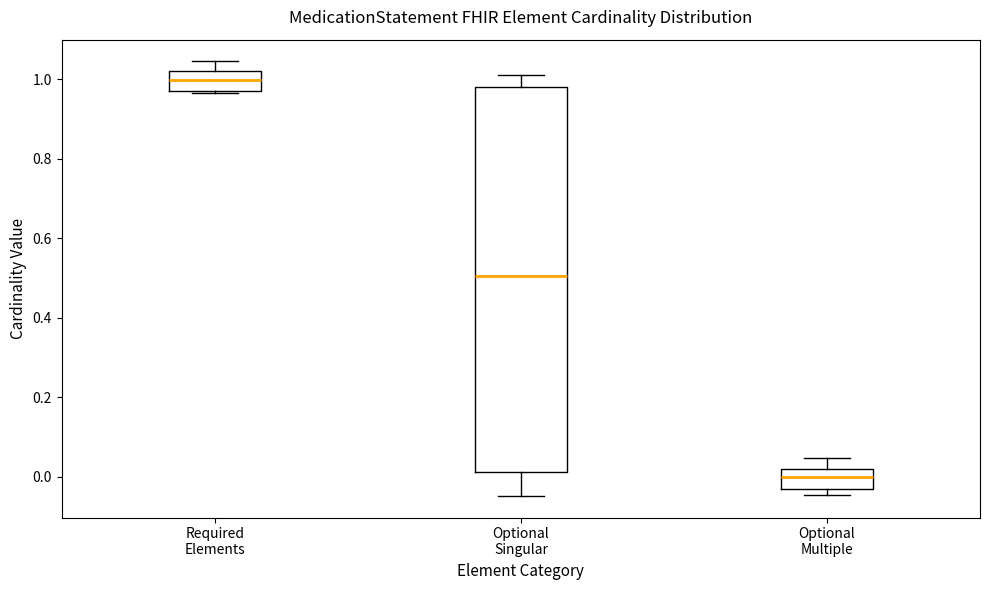

Reading left to right, transcribe this box plot: for each box, give where its median line is, the range the box spans, and where its two whiskers end, as read against the y-axis. The values are not printed on the chart, so give them approximately, as read against the axis.

Required Elements: median 1.00, box 0.98 to 1.02, whiskers 0.96 to 1.04
Optional Singular: median 0.50, box 0.02 to 0.98, whiskers -0.04 to 1.02
Optional Multiple: median 0.00, box -0.04 to 0.02, whiskers -0.04 (just below the box's lower edge) to 0.04